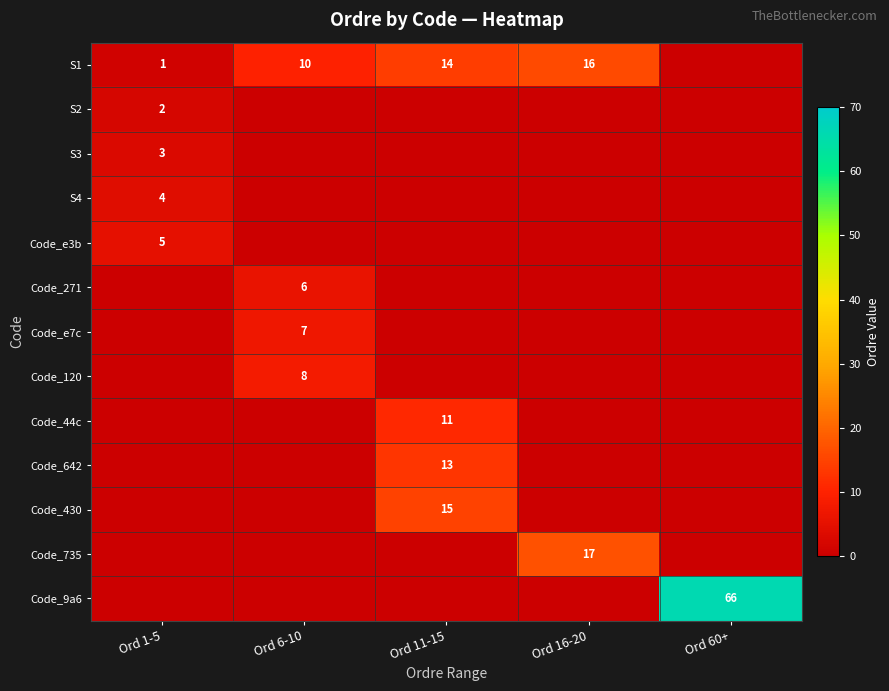

Is it true that S1 equals 21 at Ord 11-15?

False